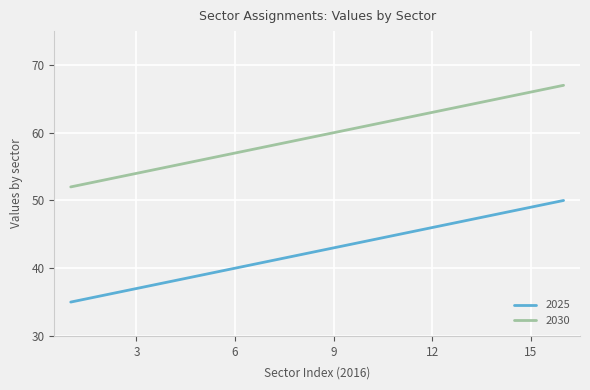

How many series are shown in this chart?

2